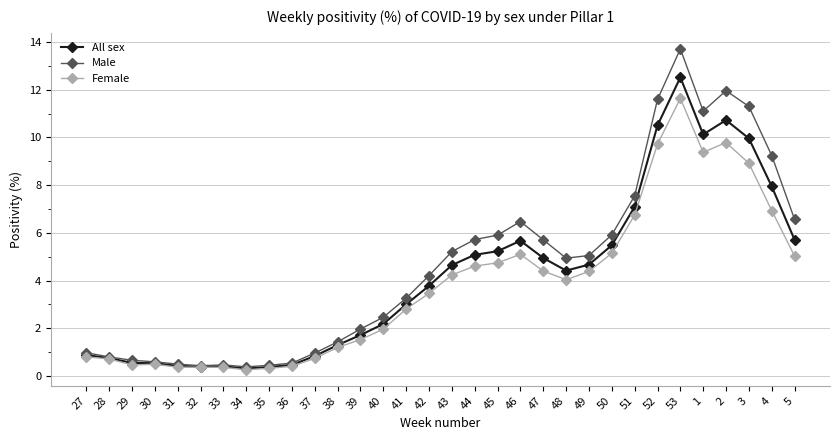

True or false: Female has more than 1 points higher than both neighbors.

True